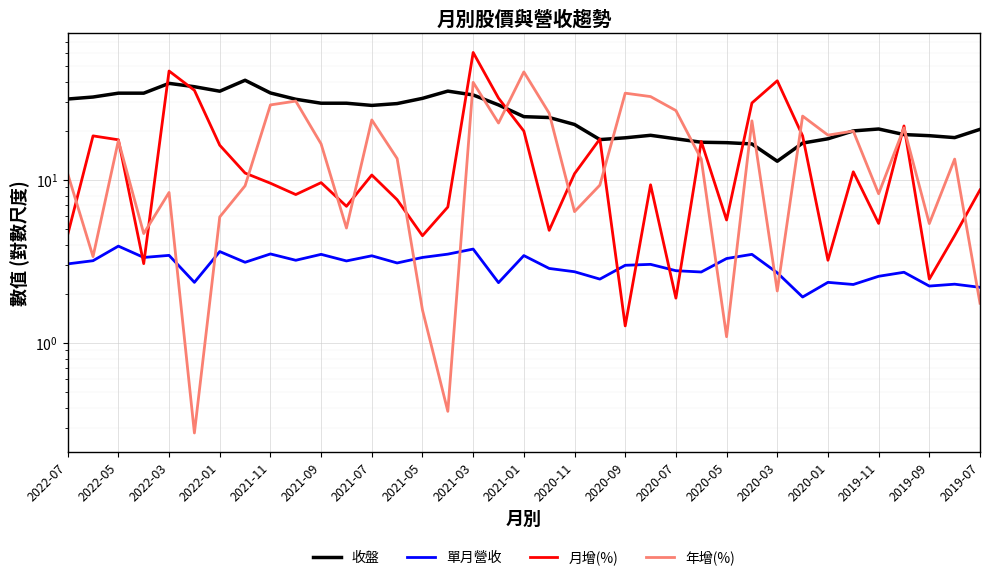

List the series in order of their peak value, highest first.

月增(%), 年增(%), 收盤, 單月營收